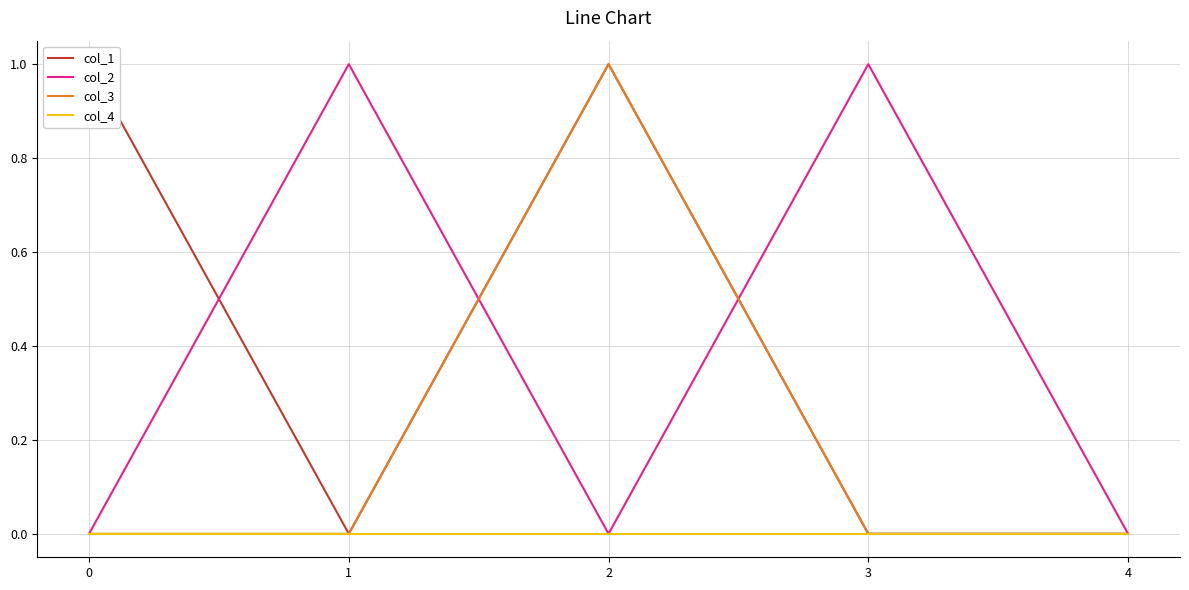

Reading left to right, what are all the values shown in this chart?

col_1: 1	0	1	0	0
col_2: 0	1	0	1	0
col_3: 0	0	1	0	0
col_4: 0	0	0	0	0